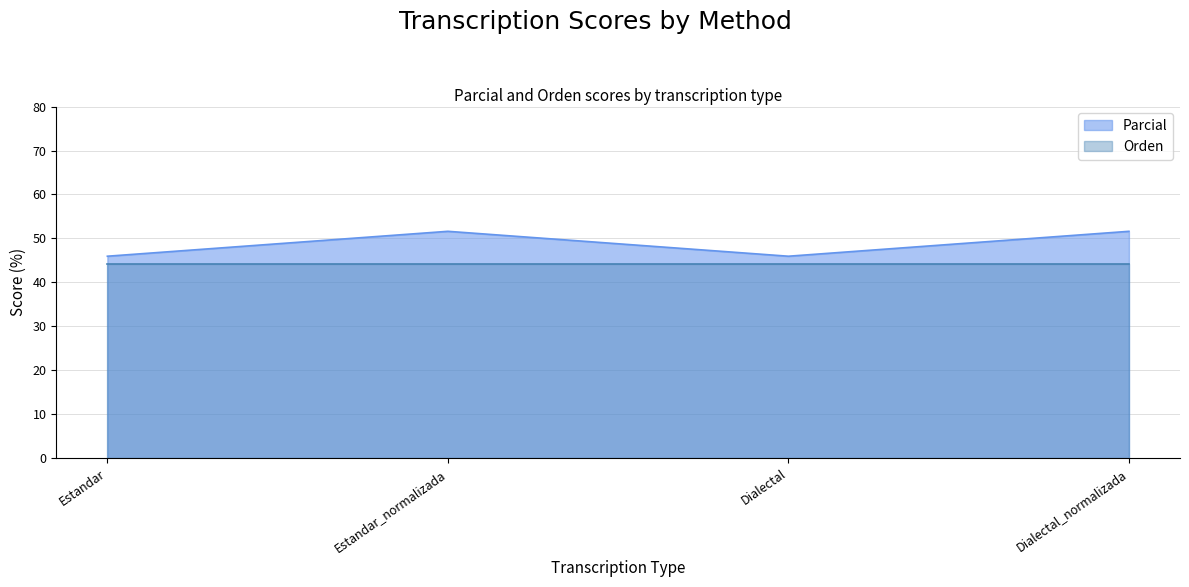

How many values are below 51?

2